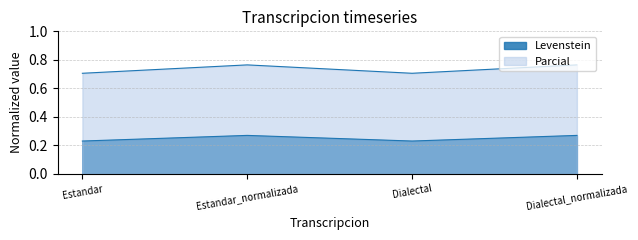

Where is the first local minimum for Parcial?

Dialectal